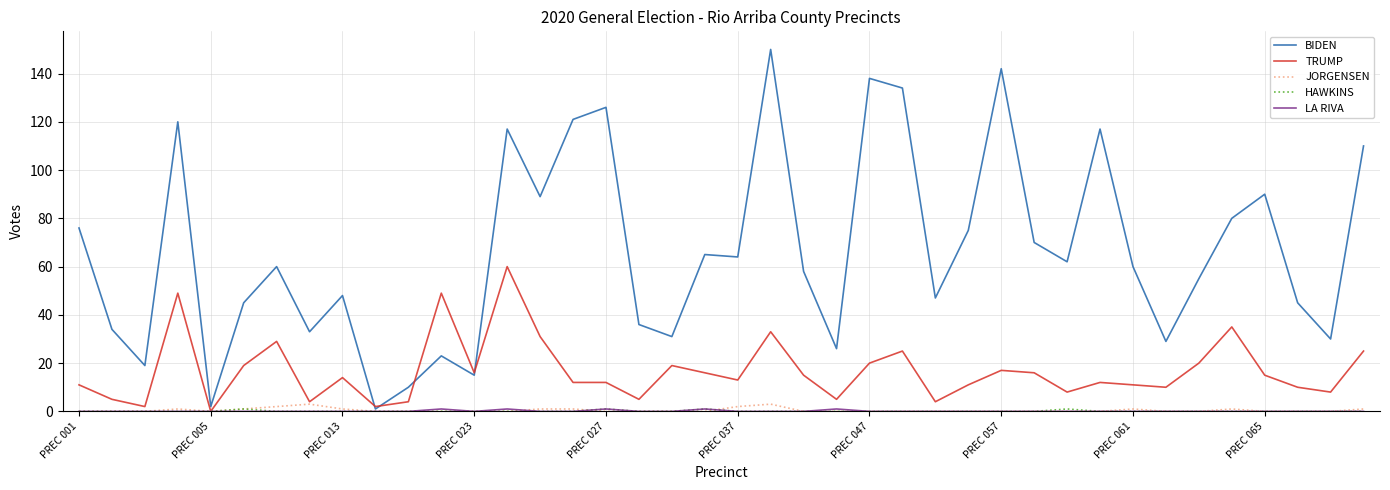

Which series has the largest total across all categories?

BIDEN